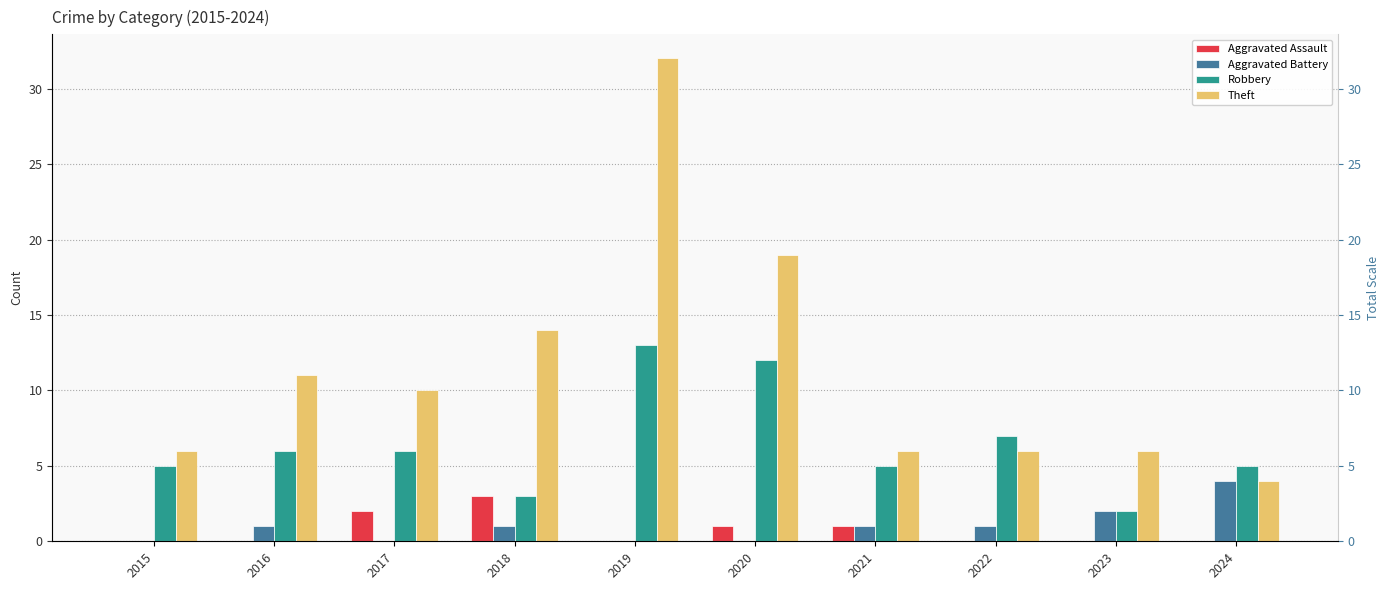

True or false: Robbery has a value of 4 at 2016.

False